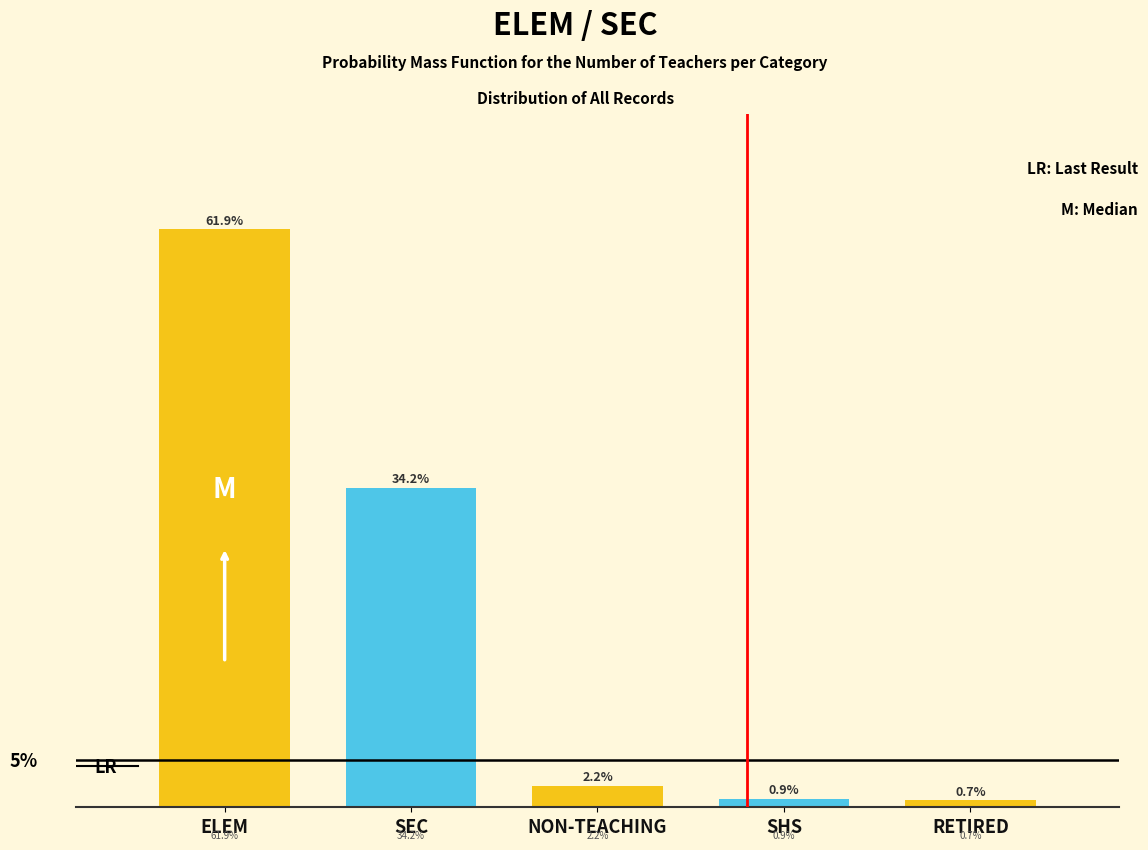

Which category has the highest value across all series?

ELEM